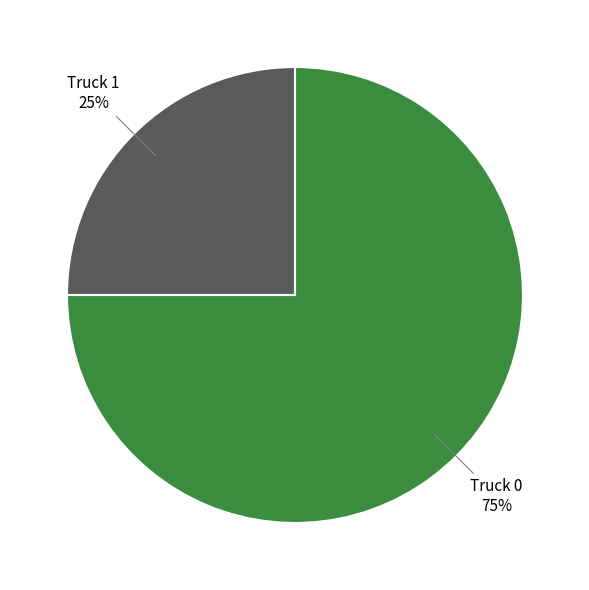

Is there any slice that represents more than half of the pie?

Yes